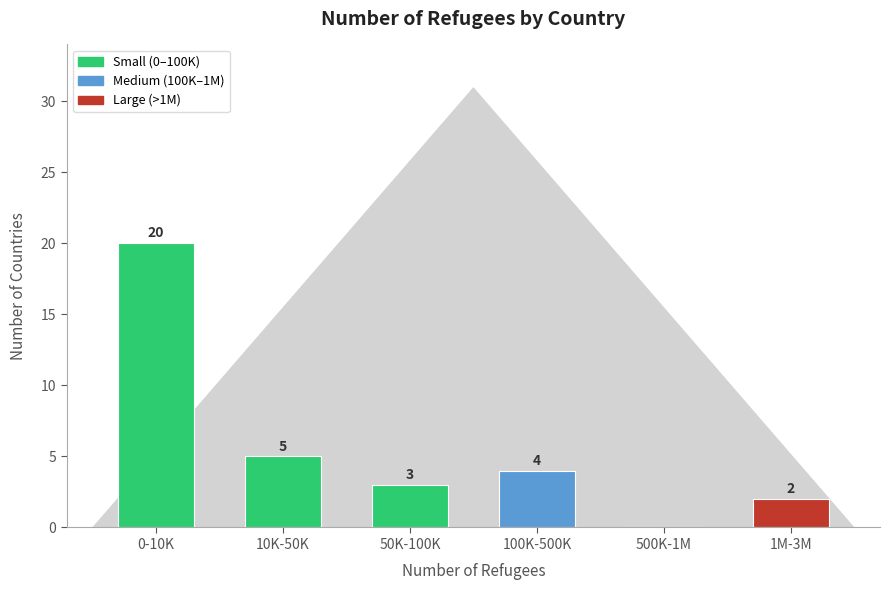

Reading right to left, extract all data points from this chart.

1M-3M=2	500K-1M=0	100K-500K=4	50K-100K=3	10K-50K=5	0-10K=20